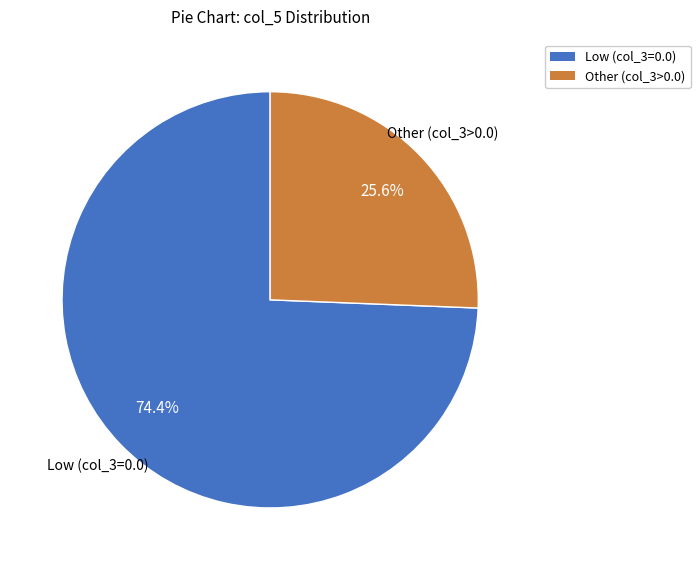

Count the number of slices in the pie.

2